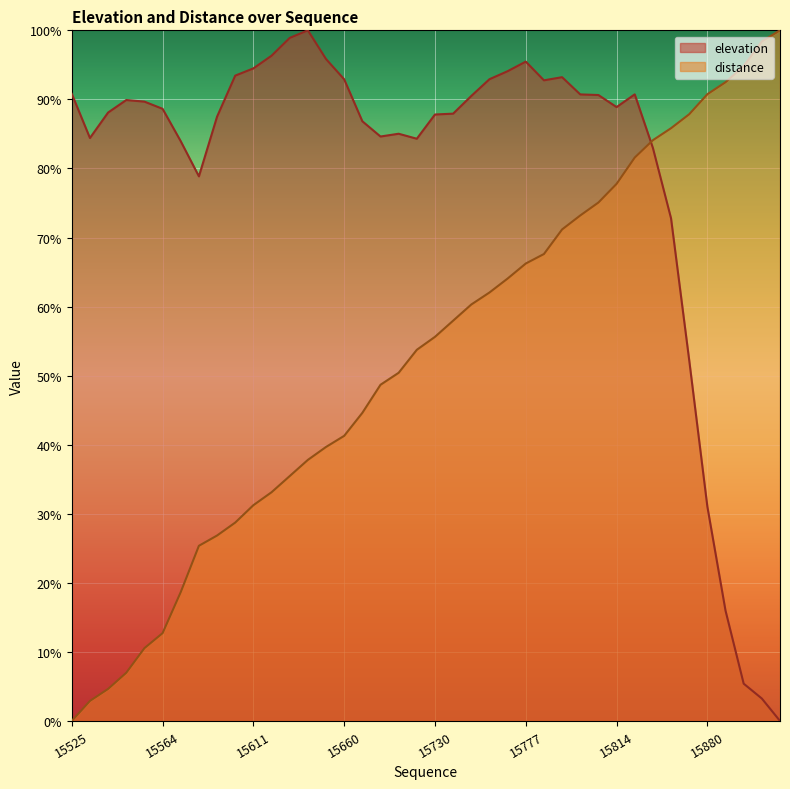

Reading left to right, transcribe all the data shown in this chart.

elevation: 15525=90.8	15527=84.4	15535=88.1	15554=89.9	15560=89.7	15564=88.6	15576=83.9	15585=78.9	15591=87.5	15605=93.4	15611=94.5	15616=96.3	15622=98.9	15631=100.0	15633=95.8	15660=92.9	15662=86.8	15676=84.6	15684=85.0	15689=84.3	15730=87.8	15735=87.9	15747=90.5	15762=92.9	15765=94.1	15777=95.5	15782=92.8	15786=93.2	15804=90.7	15809=90.6	15814=88.9	15822=90.7	15825=83.0	15851=72.8	15864=52.2	15880=31.0	15884=16.0	15893=5.4	15897=3.2	15914=0.0
distance: 15525=0.0	15527=2.9	15535=4.6	15554=7.0	15560=10.5	15564=12.7	15576=18.7	15585=25.4	15591=26.9	15605=28.7	15611=31.2	15616=33.1	15622=35.5	15631=37.8	15633=39.7	15660=41.3	15662=44.6	15676=48.7	15684=50.4	15689=53.7	15730=55.6	15735=58.0	15747=60.3	15762=62.0	15765=64.1	15777=66.2	15782=67.6	15786=71.2	15804=73.2	15809=75.1	15814=77.8	15822=81.6	15825=84.1	15851=85.8	15864=87.9	15880=90.8	15884=92.5	15893=94.8	15897=98.4	15914=100.0